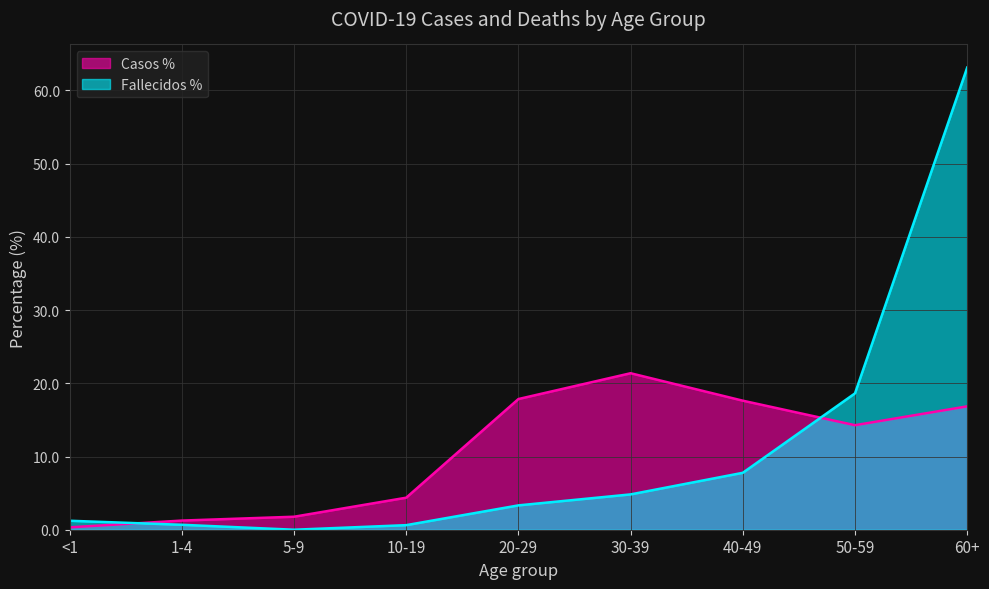

Reading left to right, extract all data points from this chart.

Casos %: 0.3	1.2	1.8	4.4	17.9	21.4	17.6	14.3	16.9
Fallecidos %: 1.2	0.7	0.0	0.6	3.3	4.8	7.8	18.6	63.1